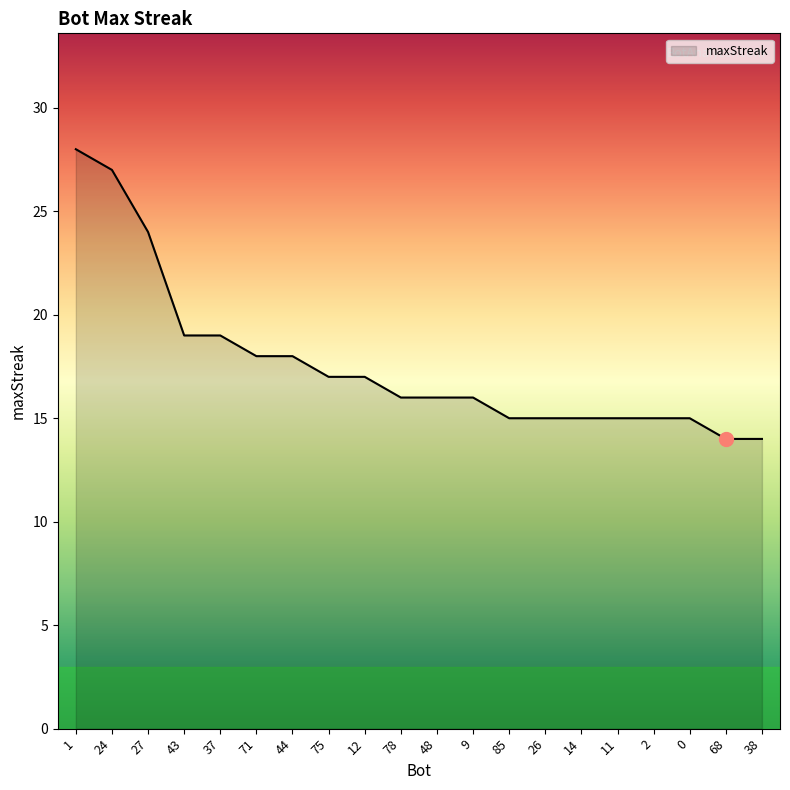

How many lines are shown in the chart?

1